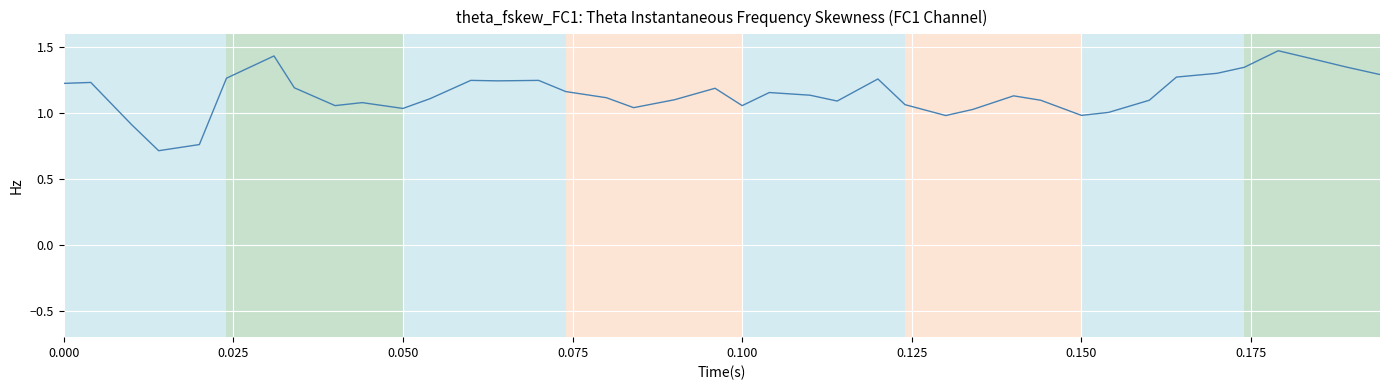

What is the minimum value shown in the chart?

0.7